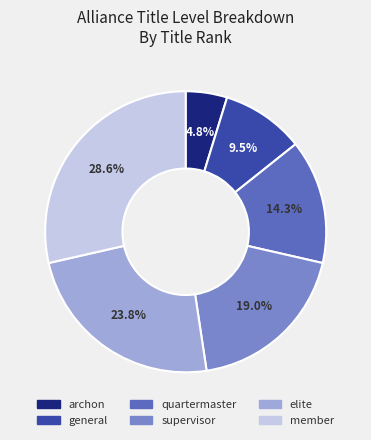

Which slice is the largest?

member